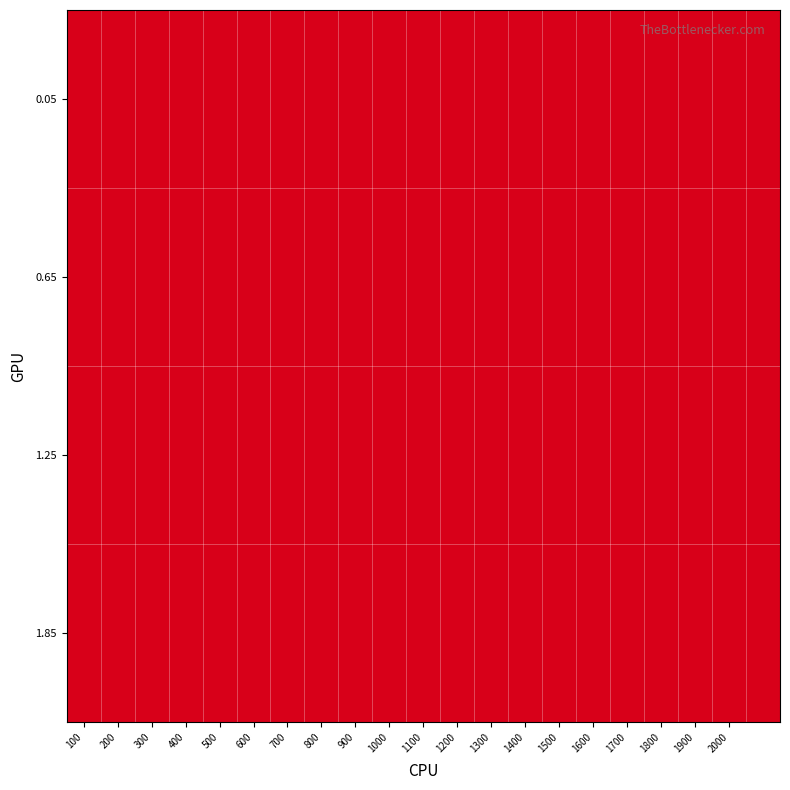

How many distinct data groups are displayed?

4